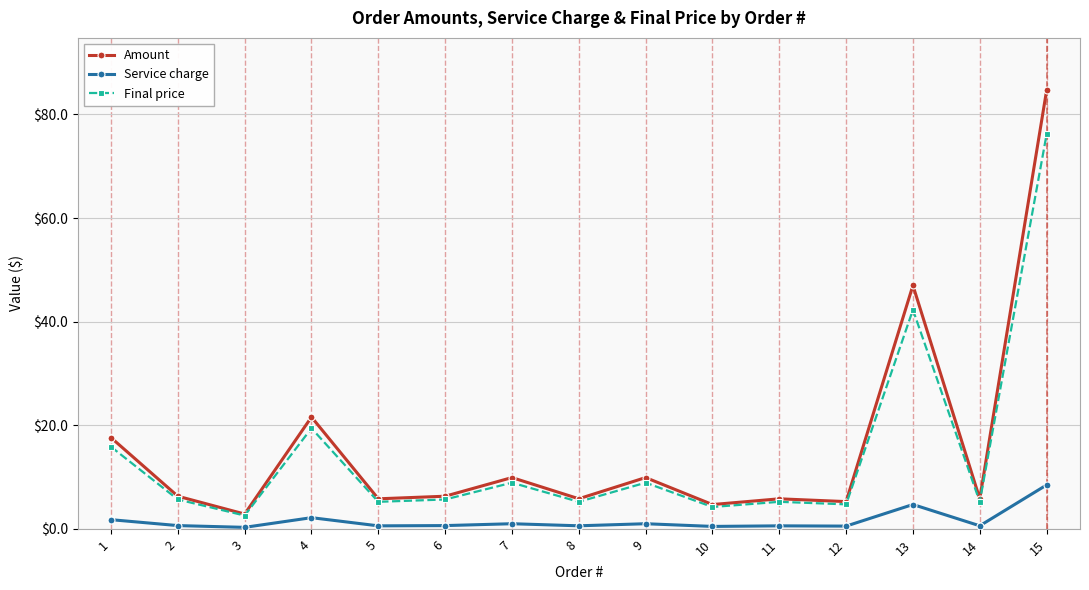

At which category does Amount reach its first local peak?

4